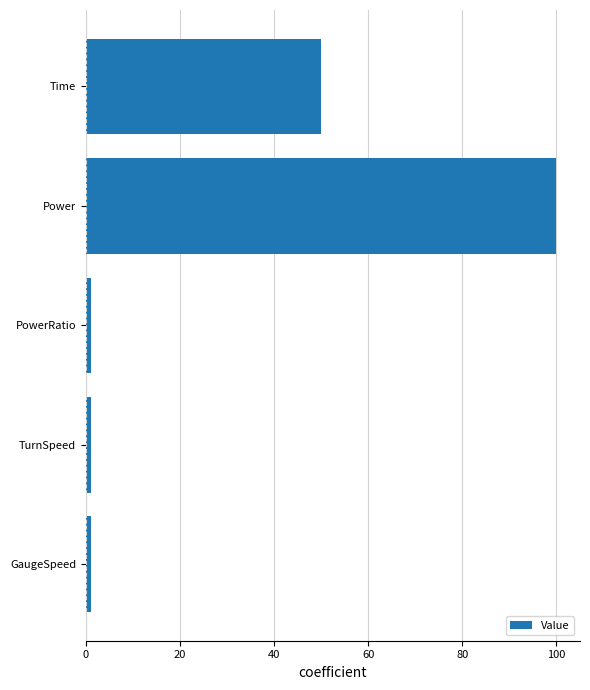

What is the change in value from Power to Time?

-50